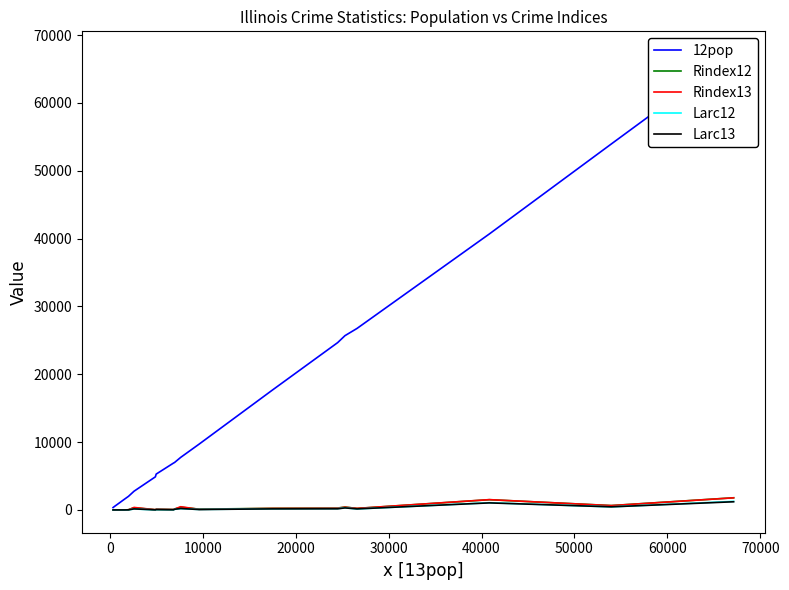

What is the minimum value for 12pop?

350